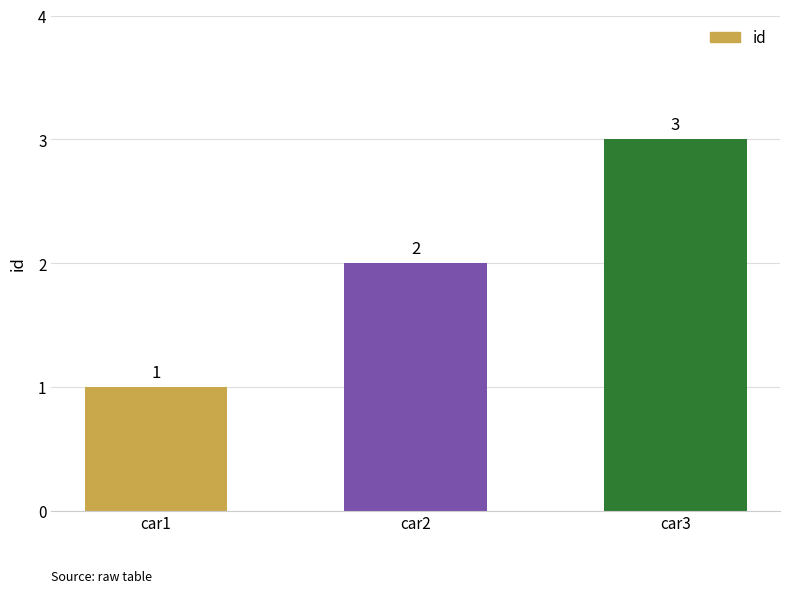

List the labels in order of value, largest first.

car3, car2, car1